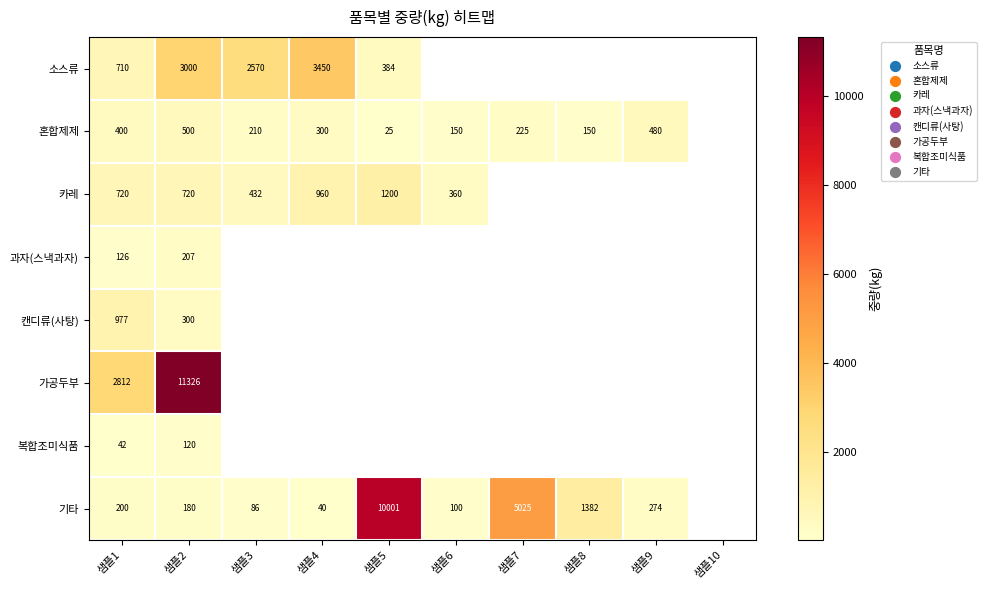

What is the difference between the 혼합제제 values at 샘플4 and 샘플7?

75